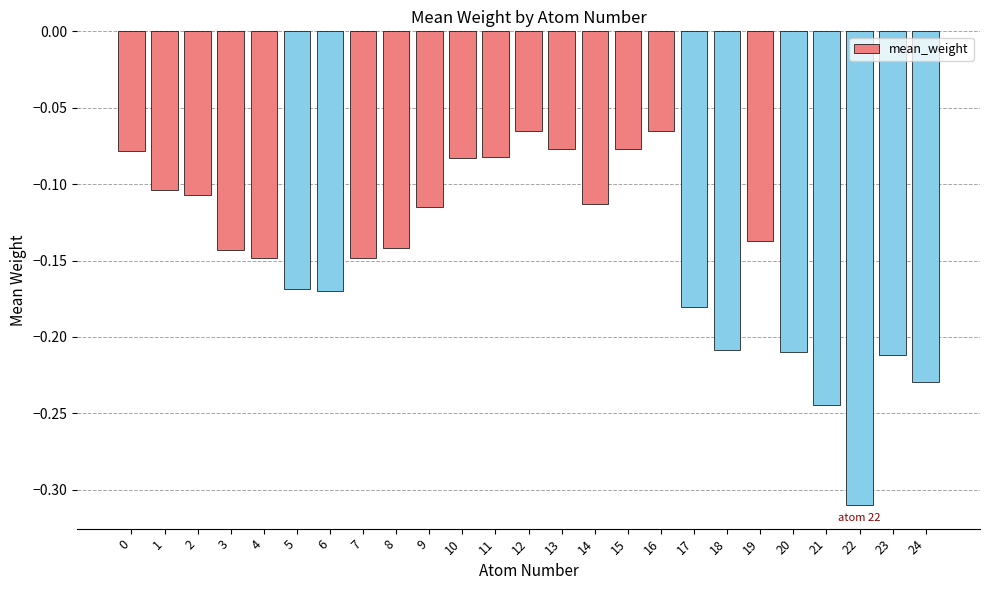

What is the sum of all values?

-3.6